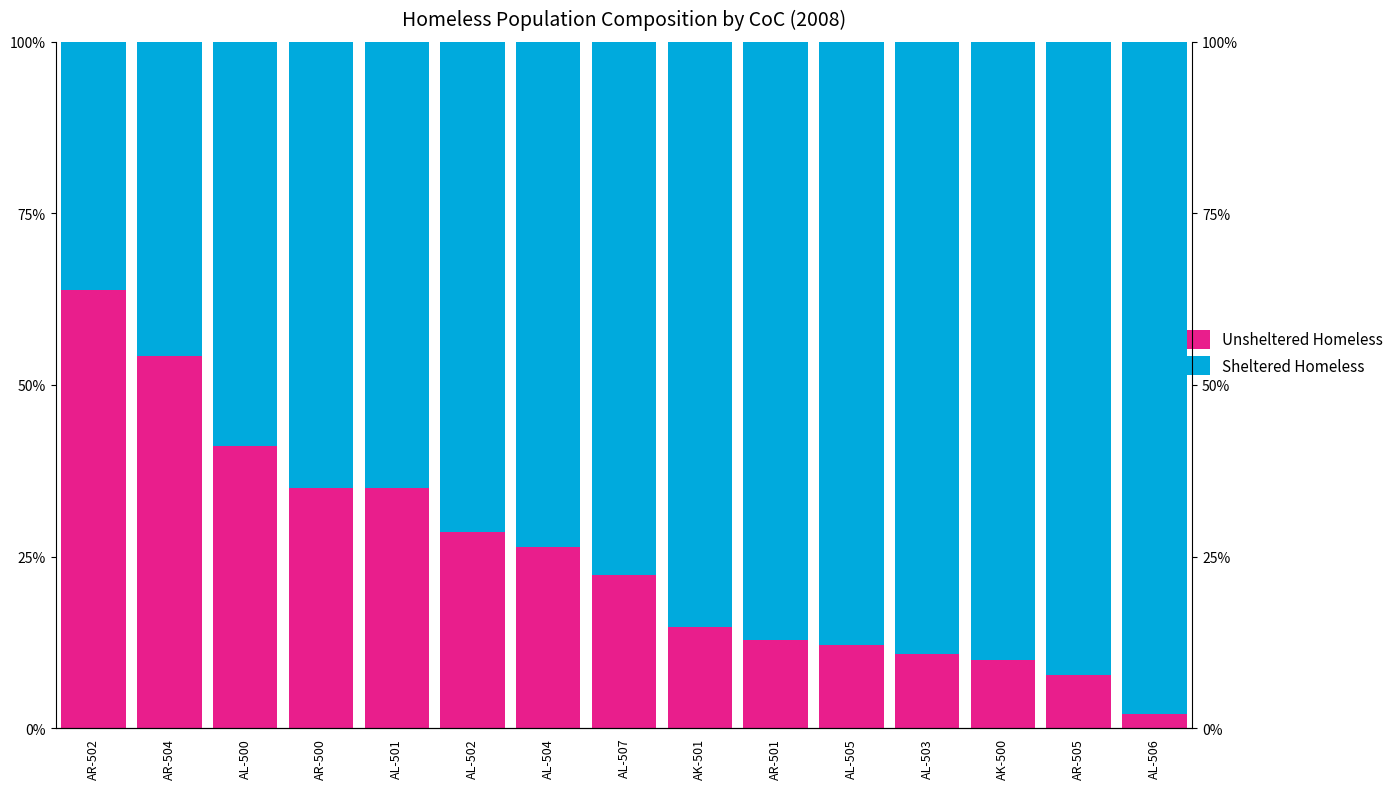

List the labels in order of Unsheltered Homeless value, smallest first.

AL-506, AR-505, AK-500, AL-503, AL-505, AR-501, AK-501, AL-507, AL-504, AL-502, AL-501, AR-500, AL-500, AR-504, AR-502